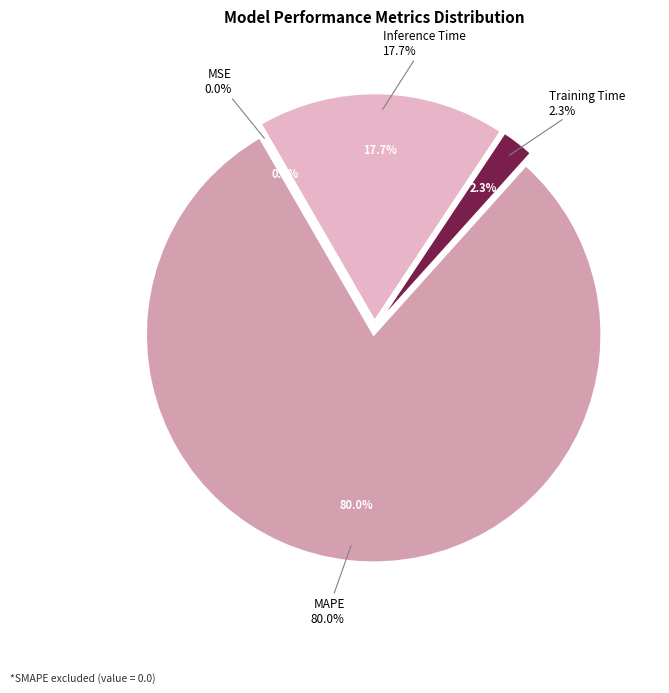

Combined, do Training Time and Inference Time account for over 50%?

No